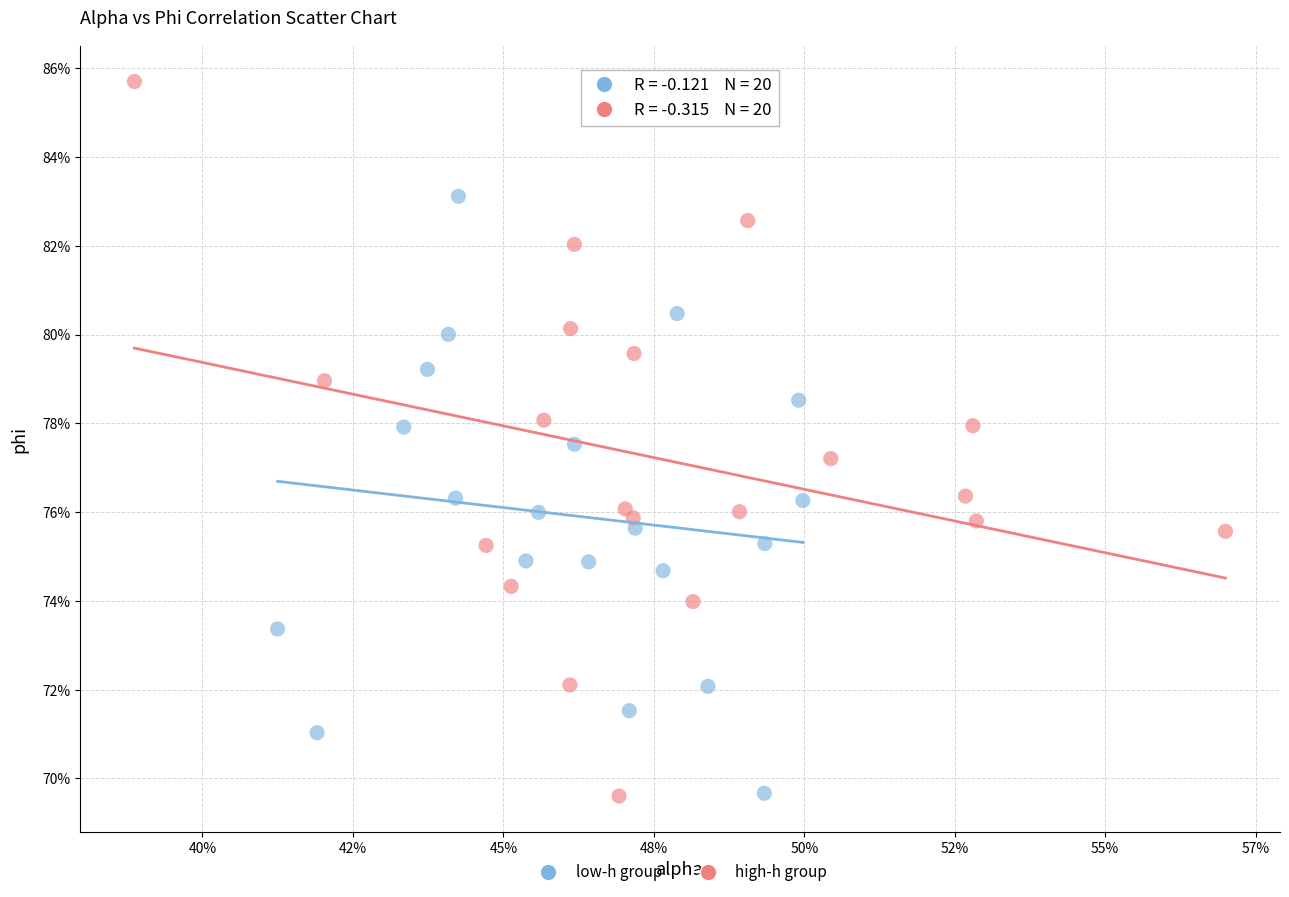

What are all the series names shown in the legend?

low-h group, high-h group